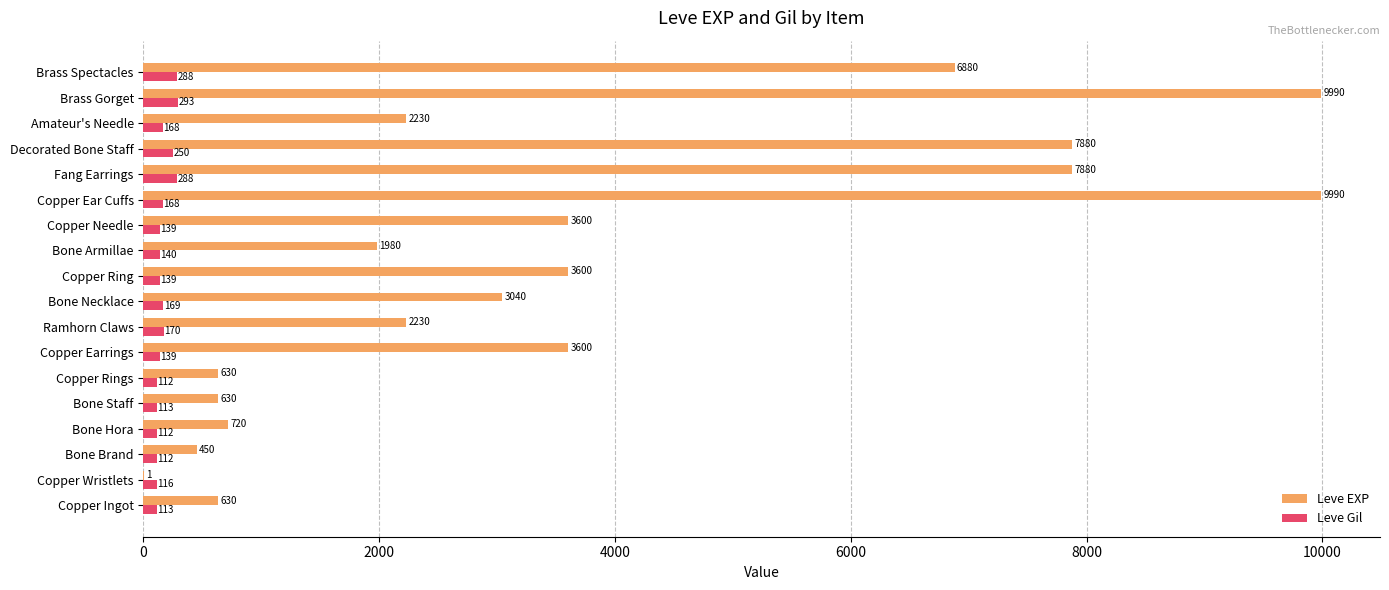

Which series has the largest total across all categories?

Leve EXP